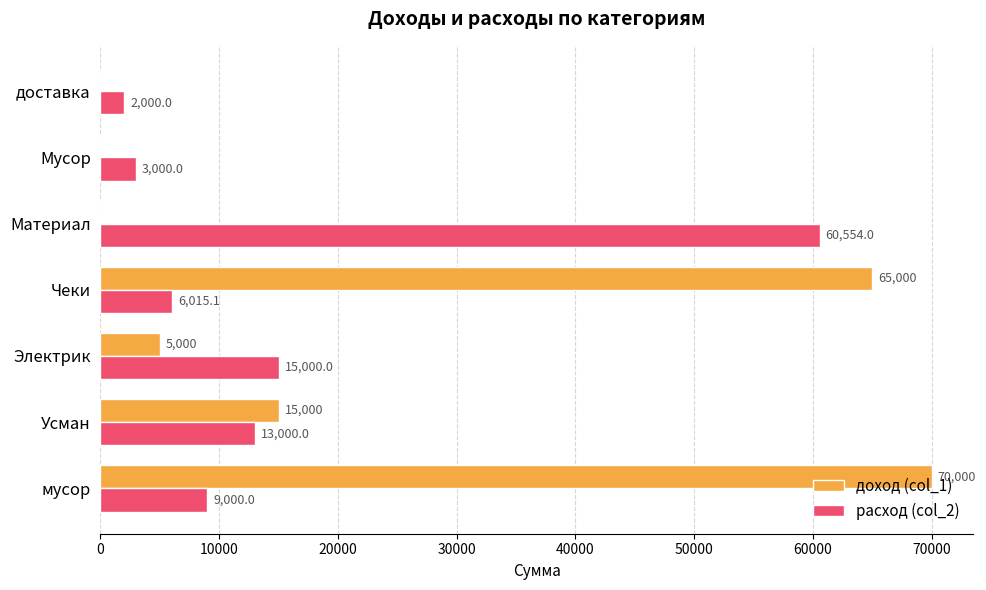

How many distinct data groups are displayed?

2